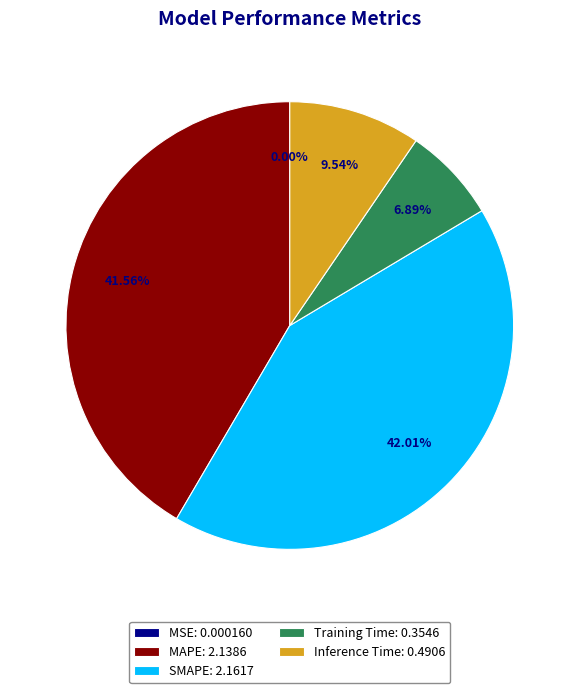

Is the sum of MAPE: 2.1386 and Training Time: 0.3546 greater than half?

No